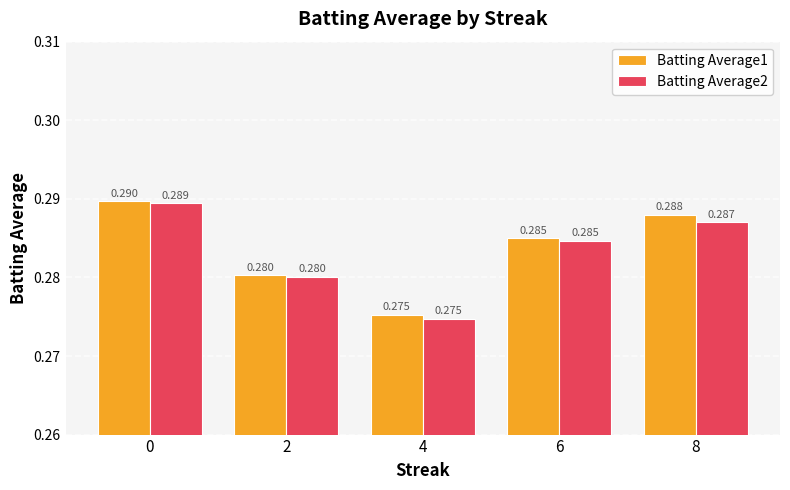

How many Batting Average2 values are between 0 and 1?

5